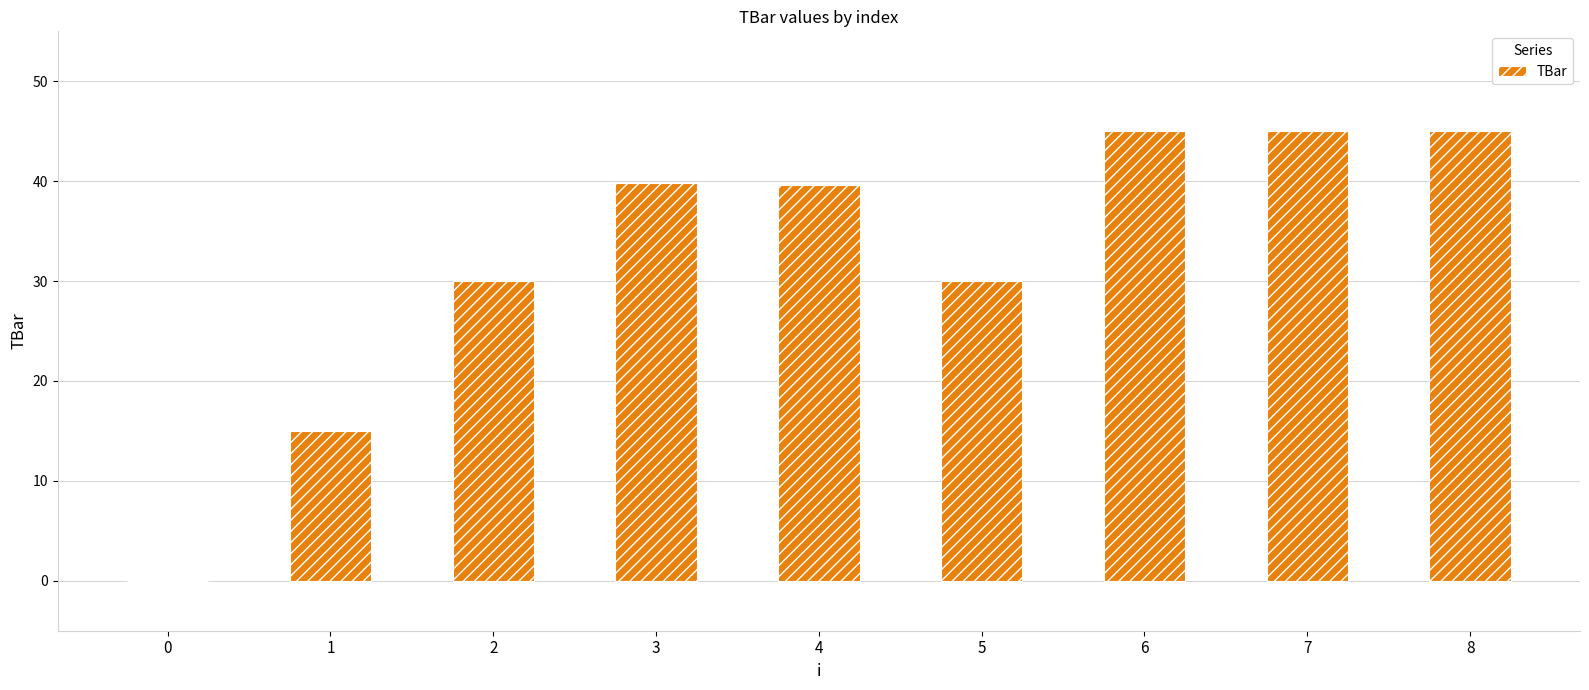

Reading left to right, transcribe all the data shown in this chart.

0.0	15.0	30.0	39.8	39.6	30.0	45.0	45.0	45.0